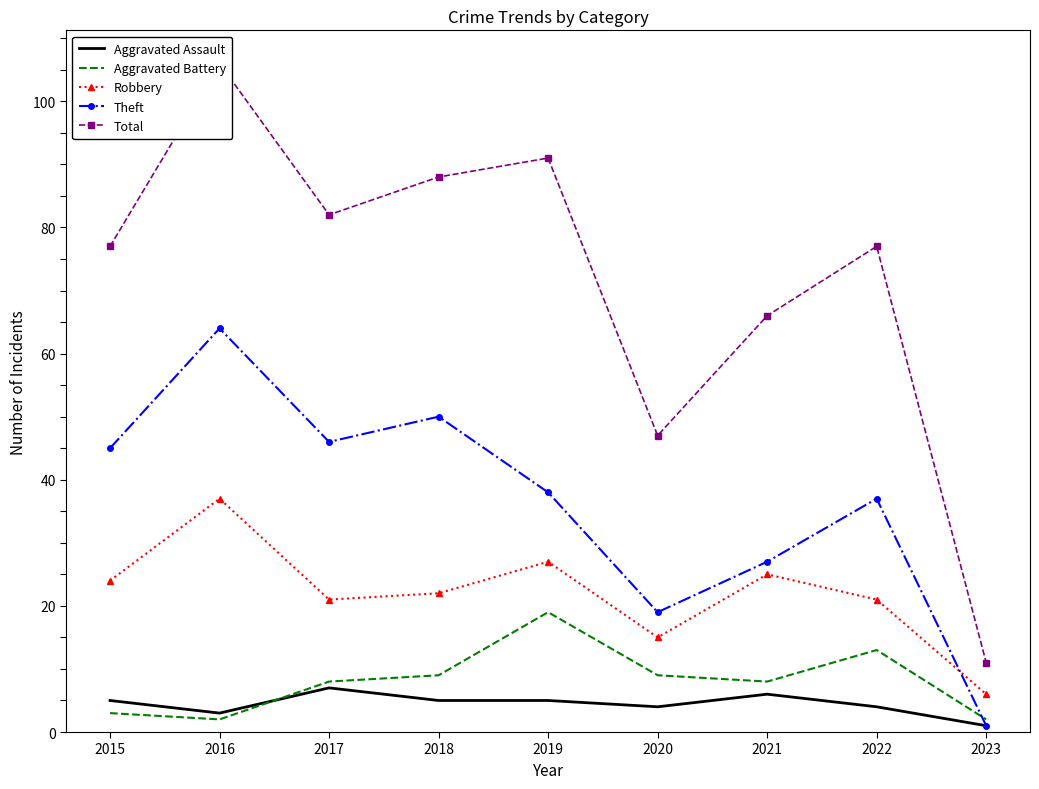

Is the value of Robbery at 2015 greater than the value of Theft at 2020?

Yes